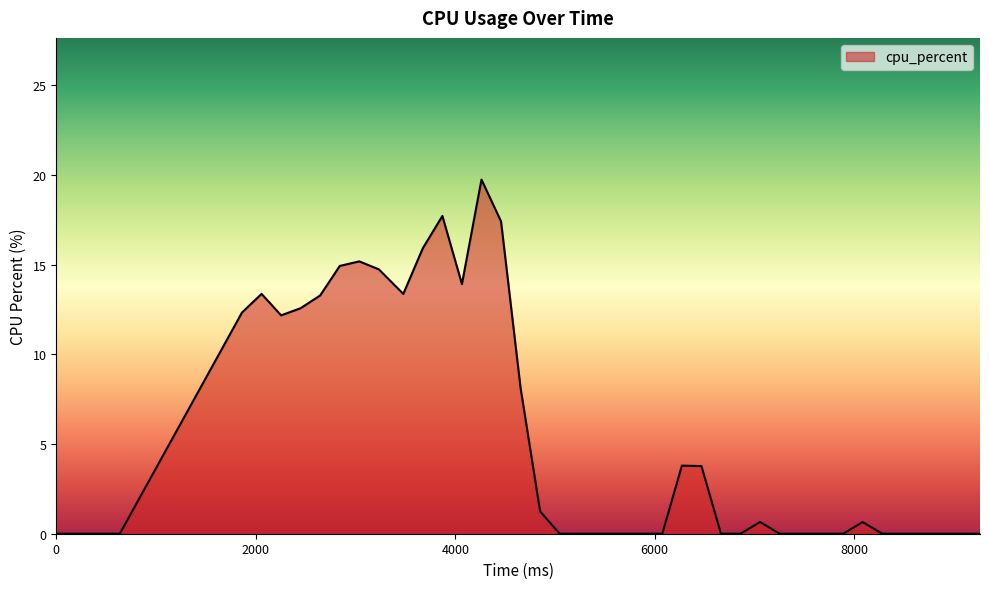

Count the number of categories in the chart.

40